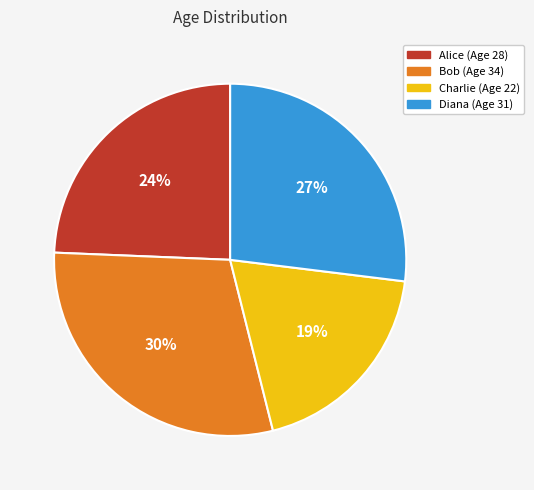

How many slices are in this pie chart?

4